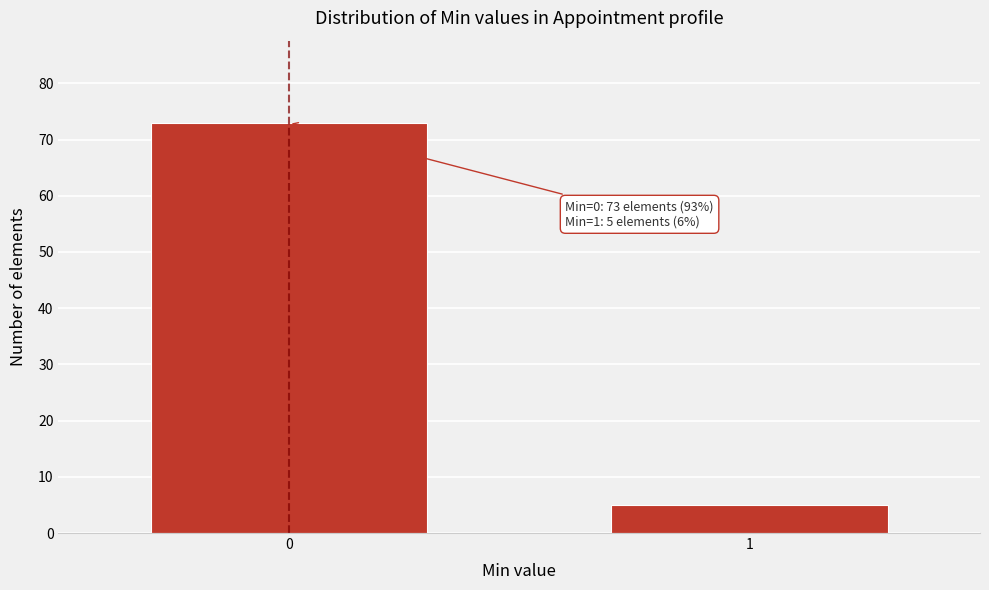

Reading left to right, list all the values displayed in this chart.

0=73	1=5